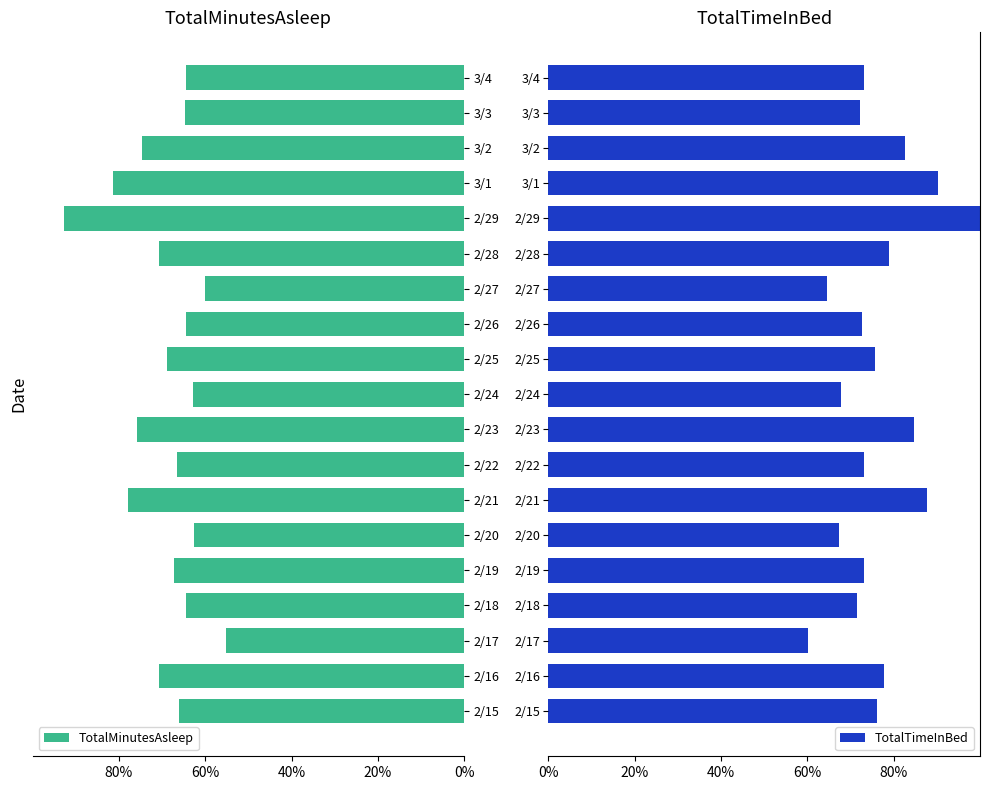

The TotalTimeInBed series shows 0.7 at 2/22. True or false?

True